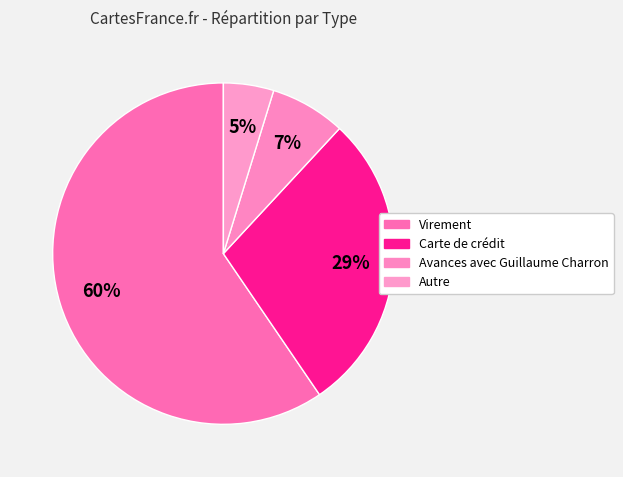

To the nearest percent, what percentage of the pie is Autre?

5%